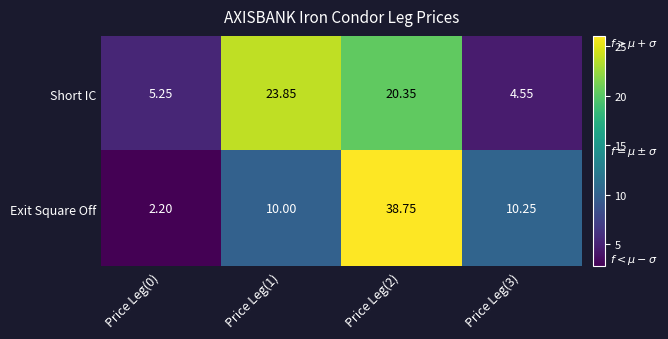

Rank the series by their average value, from highest to lowest.

Exit Square Off, Short IC